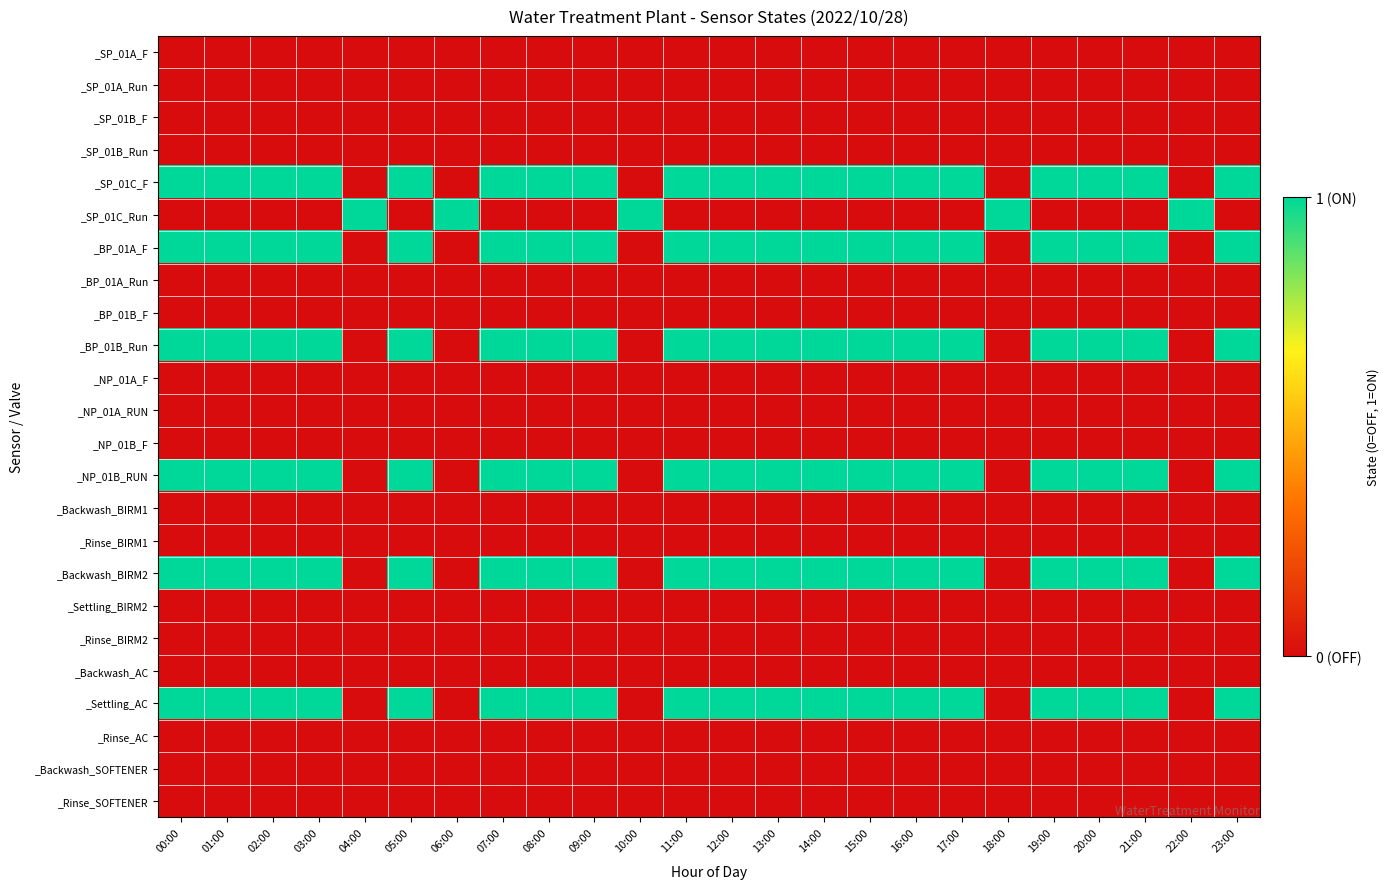

At how many categories does at least one series exceed 0?

24